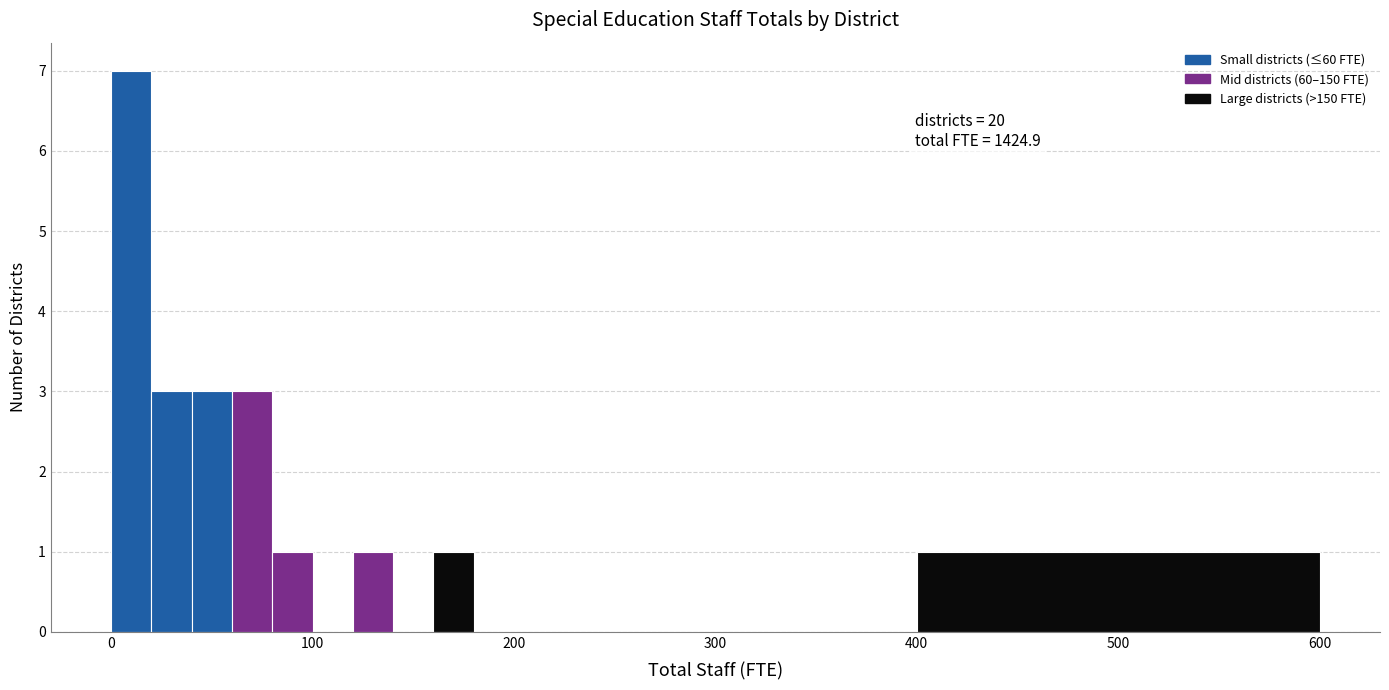

Read against the x-axis, roughly where is the centre of the tallest bar?

10